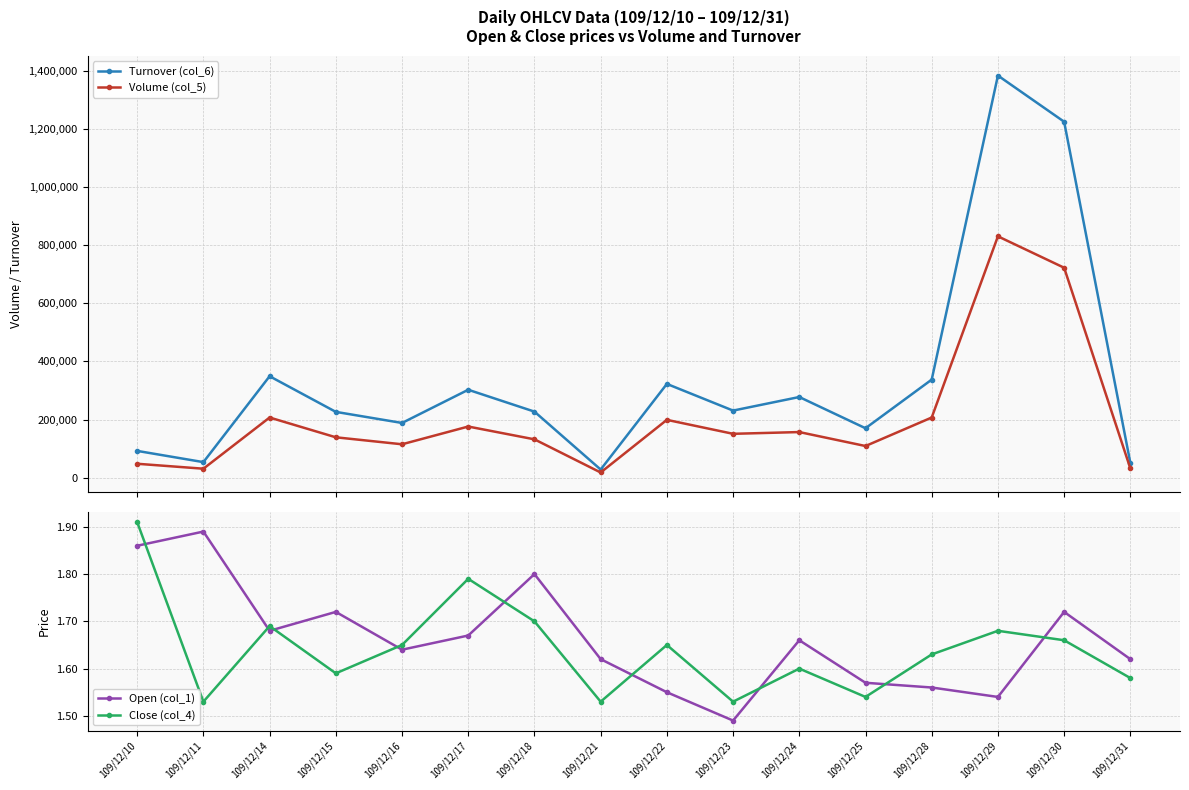

What is the spread (max minus min) of values at 109/12/25?

170118.5